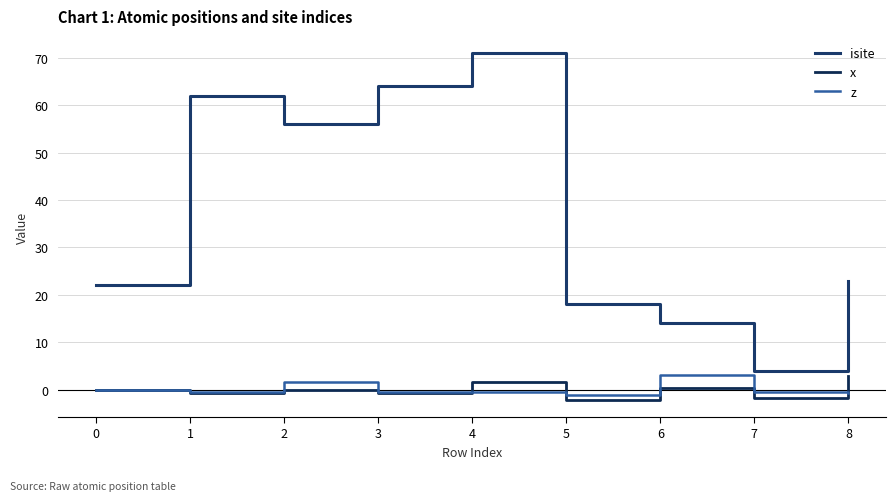

Which series has the largest range (max minus min)?

isite